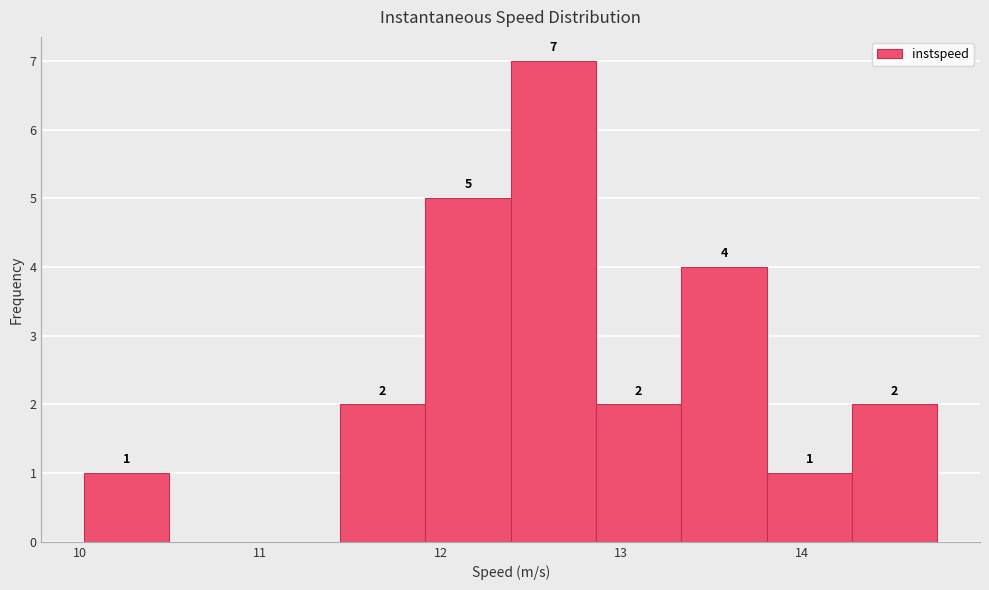

Which range on the x-axis has the tallest bar?

12.4 to 12.9